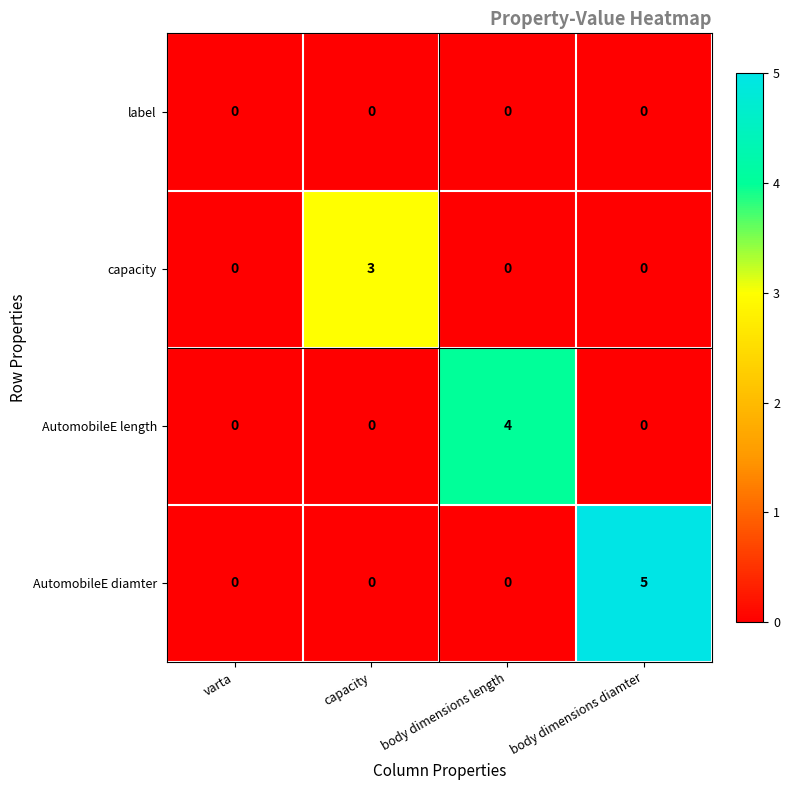

What is the highest value of the AutomobileE diamter series?

5